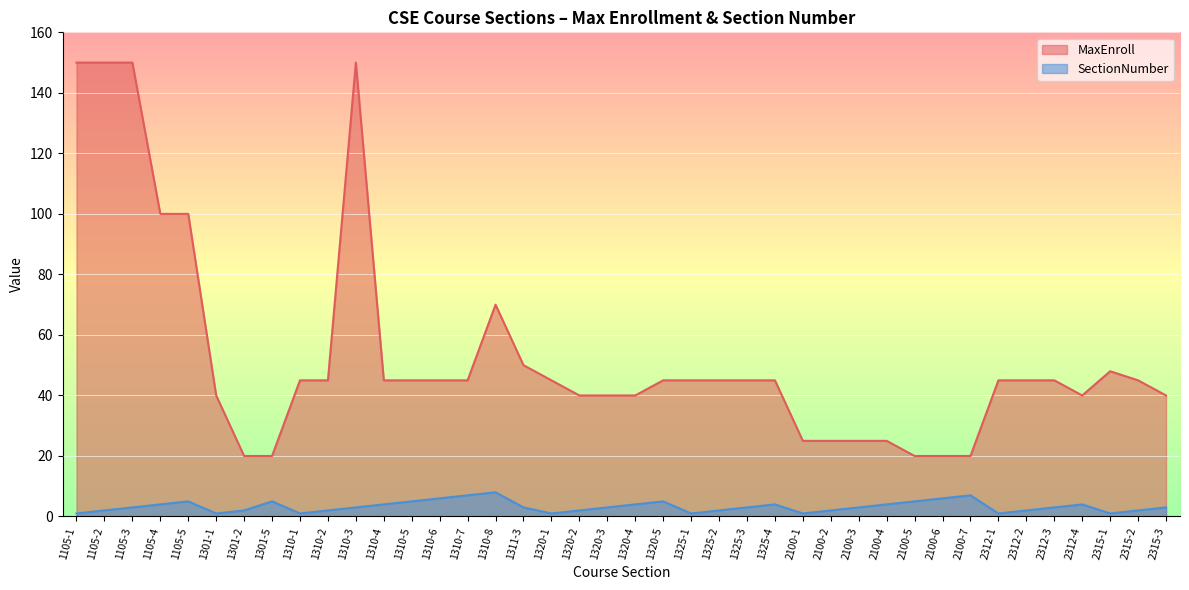

Between 1105-3 and 1310-4, which series saw the biggest shift?

MaxEnroll